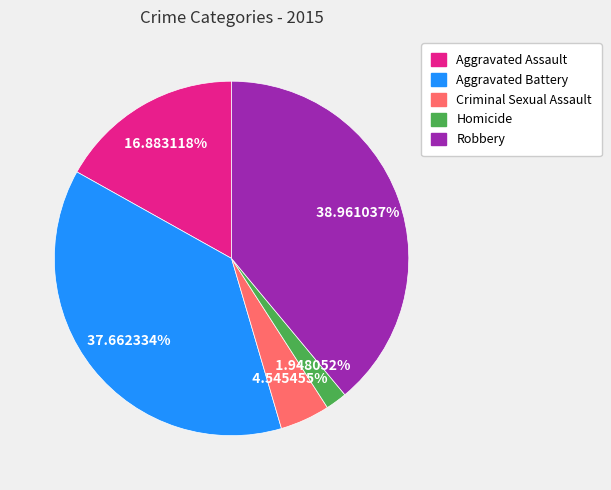

Is there a majority slice in this chart?

No